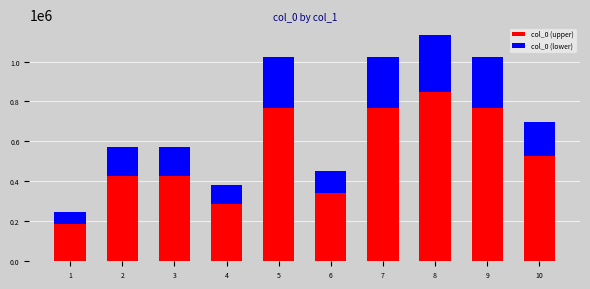

What is the average value of the col_0 (upper) series?

534346.8